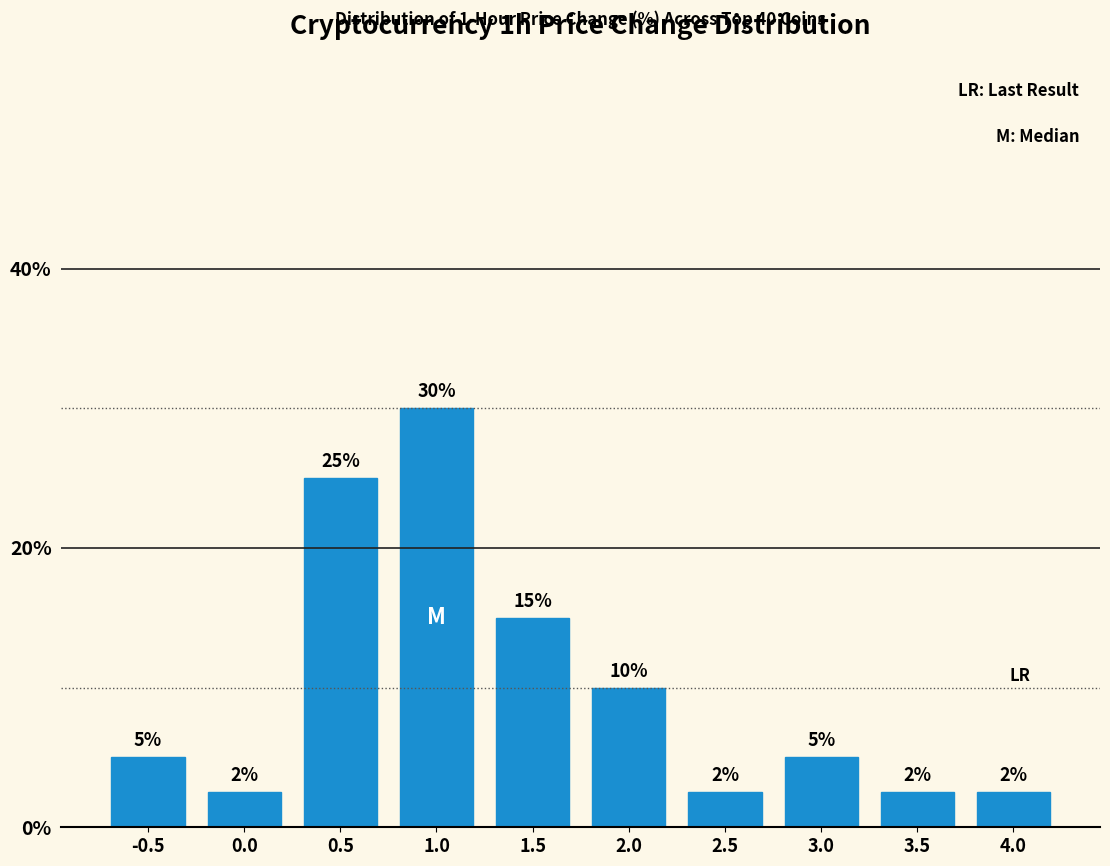

What is the label of the 7th bar from the right?

1.0